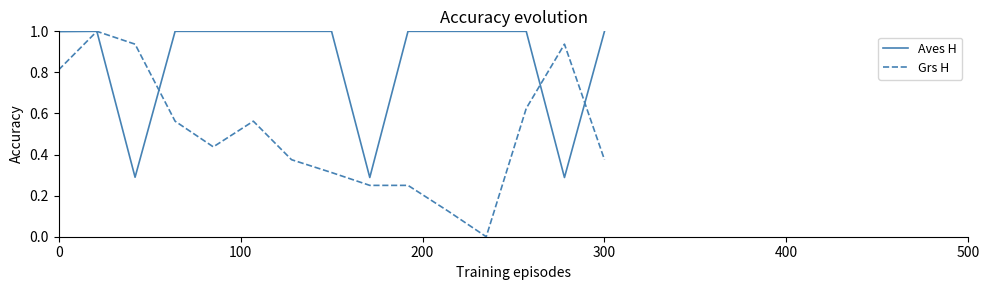

Which series has the widest spread of values?

Grs H